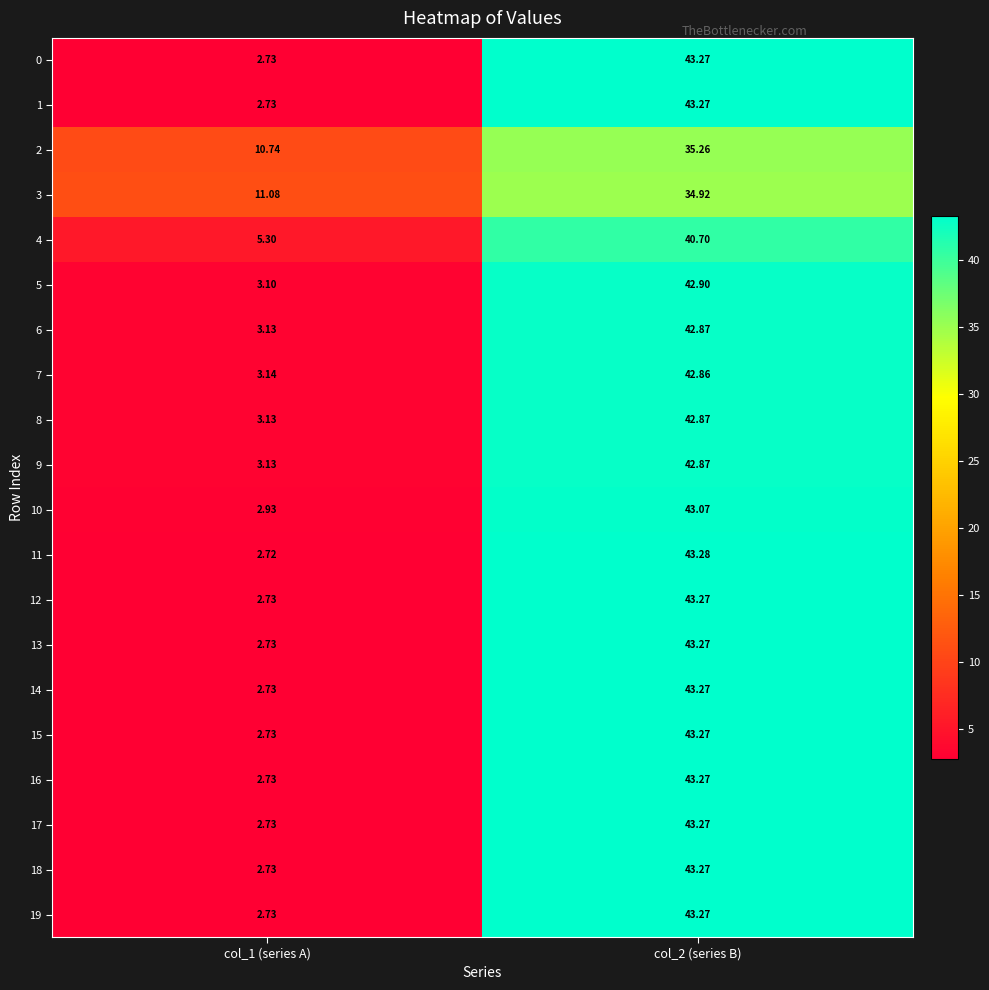

Is the value of 6 at col_1 (series A) greater than the value of 15 at col_2 (series B)?

No